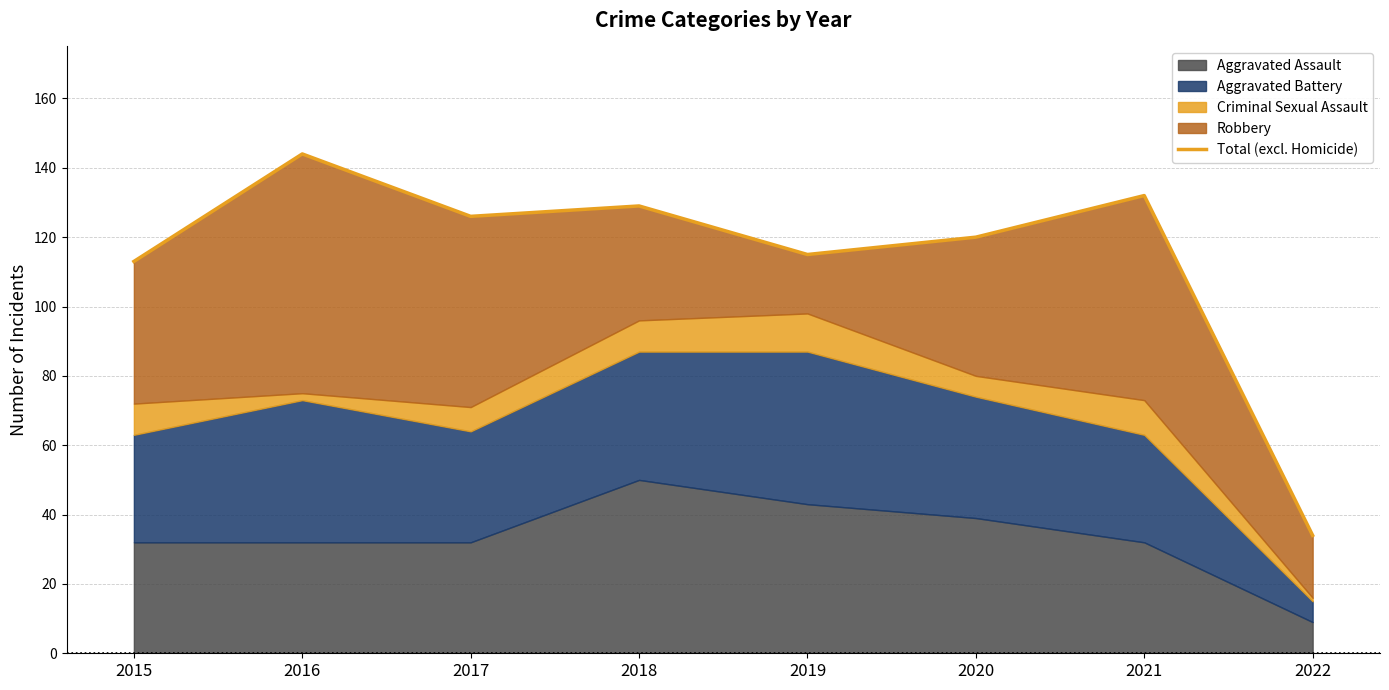

How many lines are shown in the chart?

1